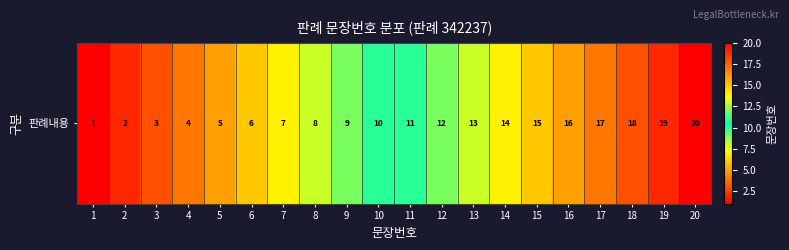

Reading left to right, list all the values displayed in this chart.

1=1	2=2	3=3	4=4	5=5	6=6	7=7	8=8	9=9	10=10	11=11	12=12	13=13	14=14	15=15	16=16	17=17	18=18	19=19	20=20